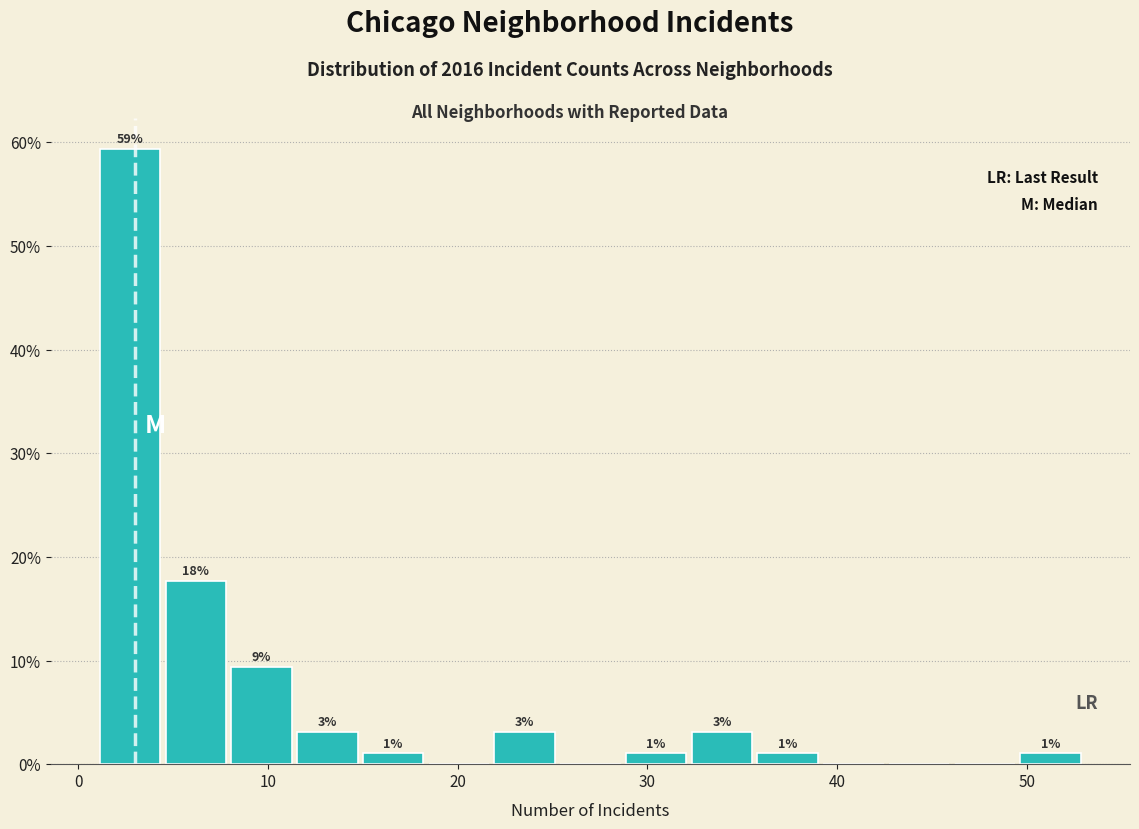

Around what value on the x-axis is the tallest bar? Give the approximate position of its centre, as read against the axis.

3